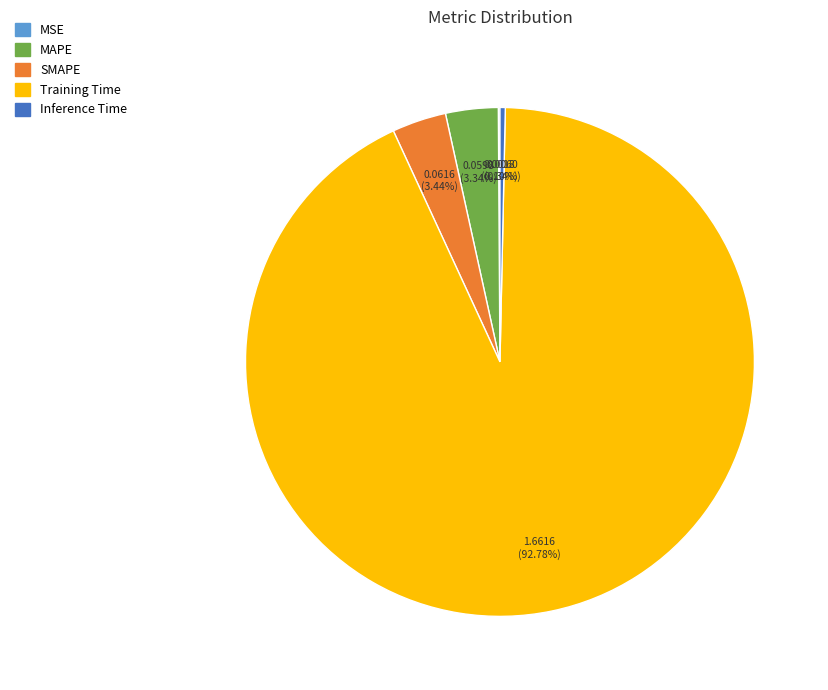

To the nearest percent, what is the difference between the Training Time and MAPE slice percentages?

89%